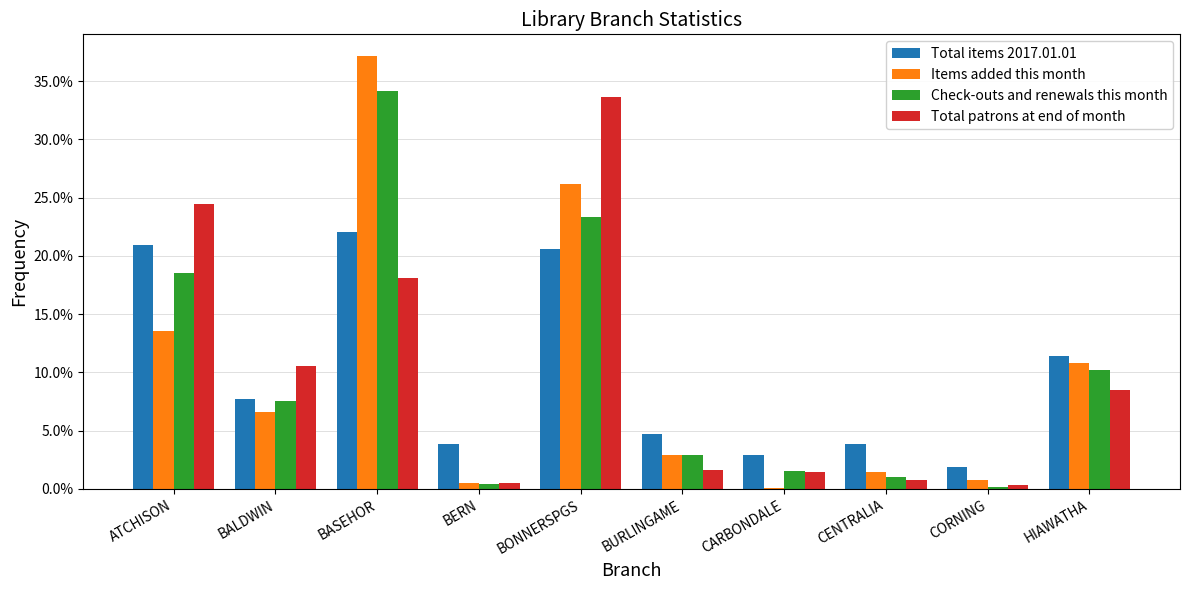

What is the spread (max minus min) of values at BURLINGAME?

3.1